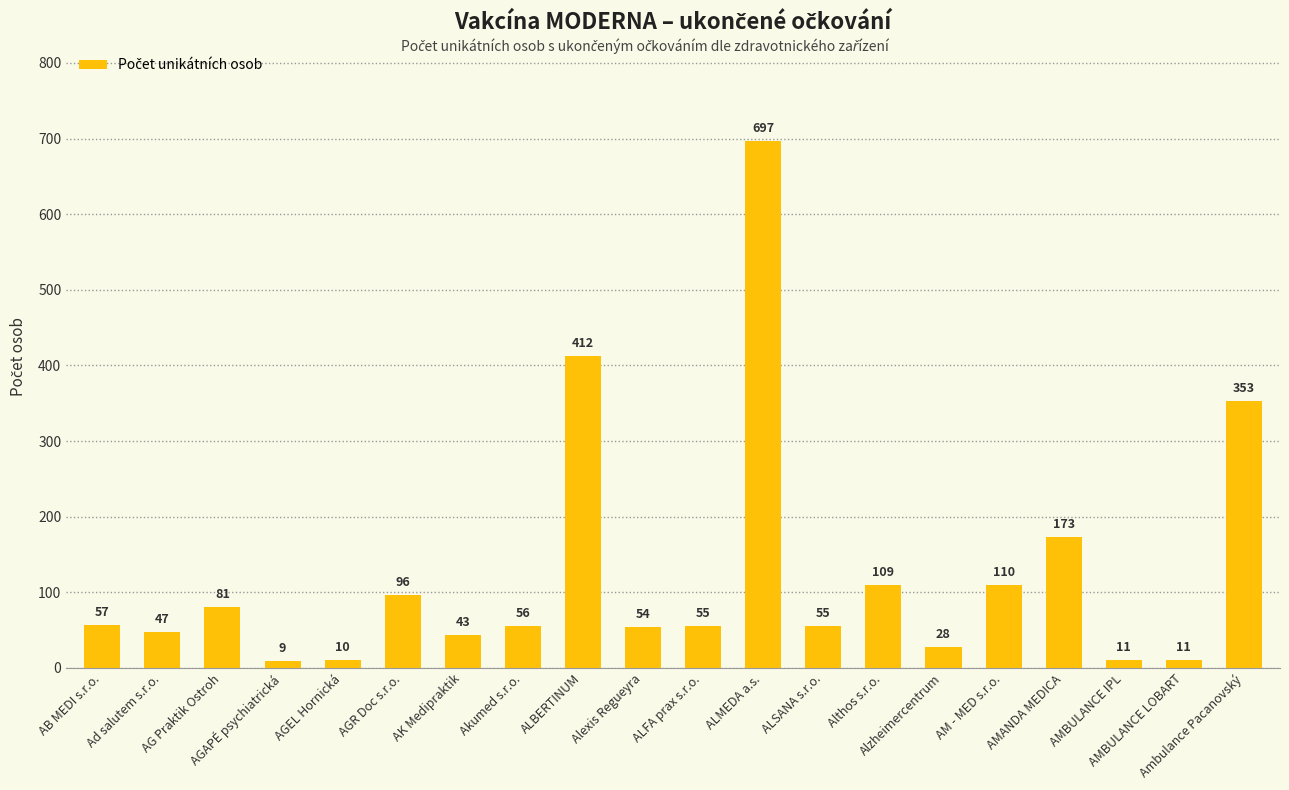

What is the difference between the second highest and second lowest values?

402